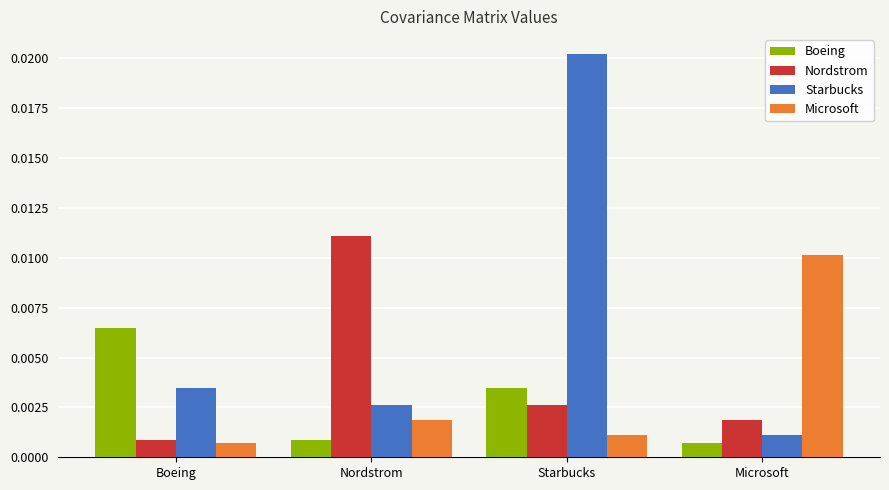

How many data points does each series have?

4